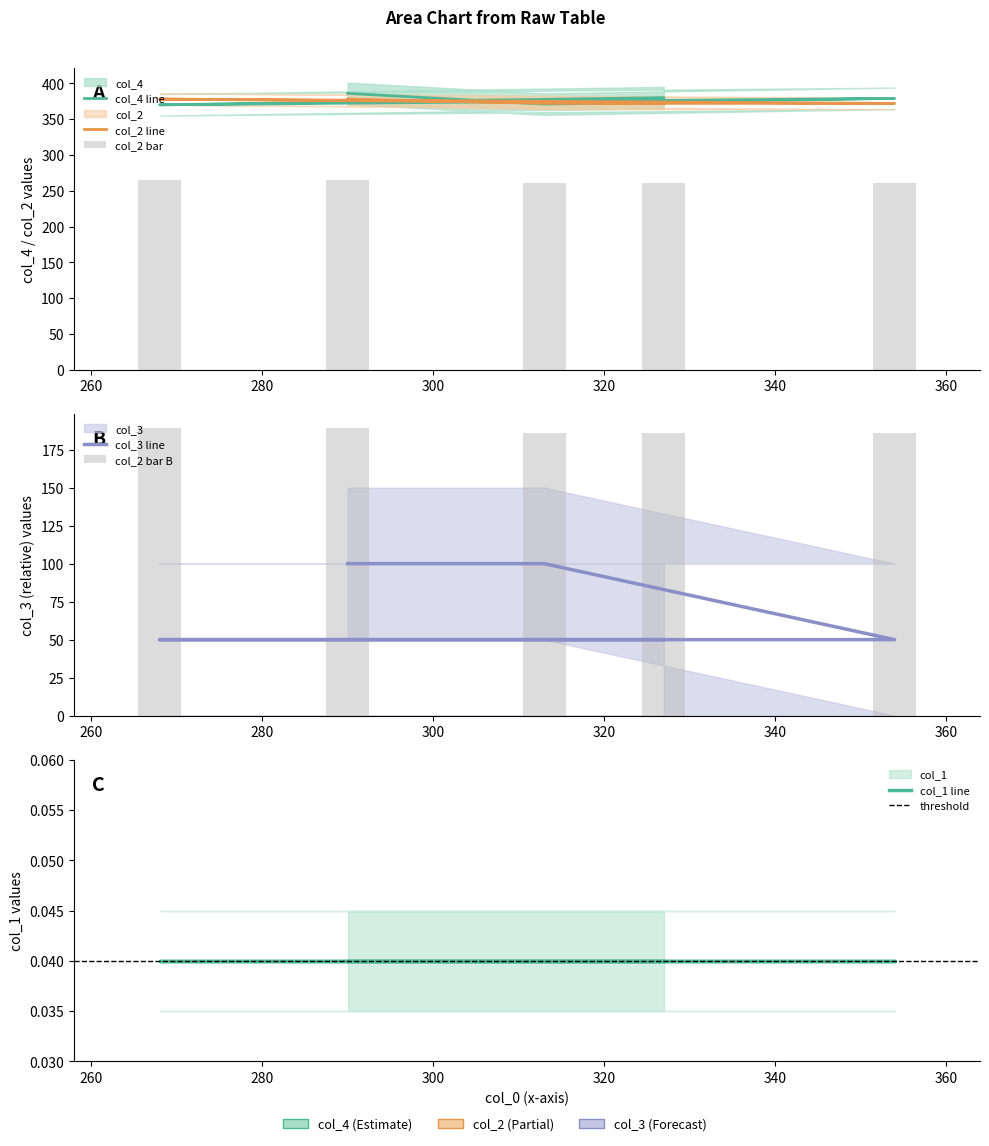

What is the value of the col_3 bar at the 4th from the left?

50.0